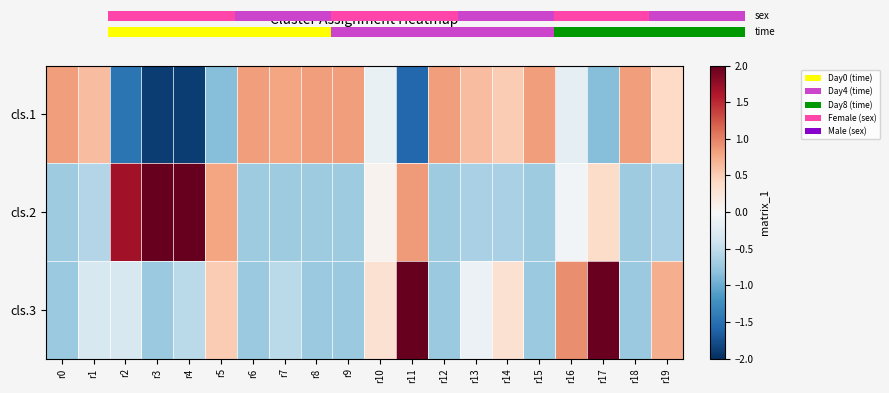

What is the highest value of the cls.1 series?

0.8